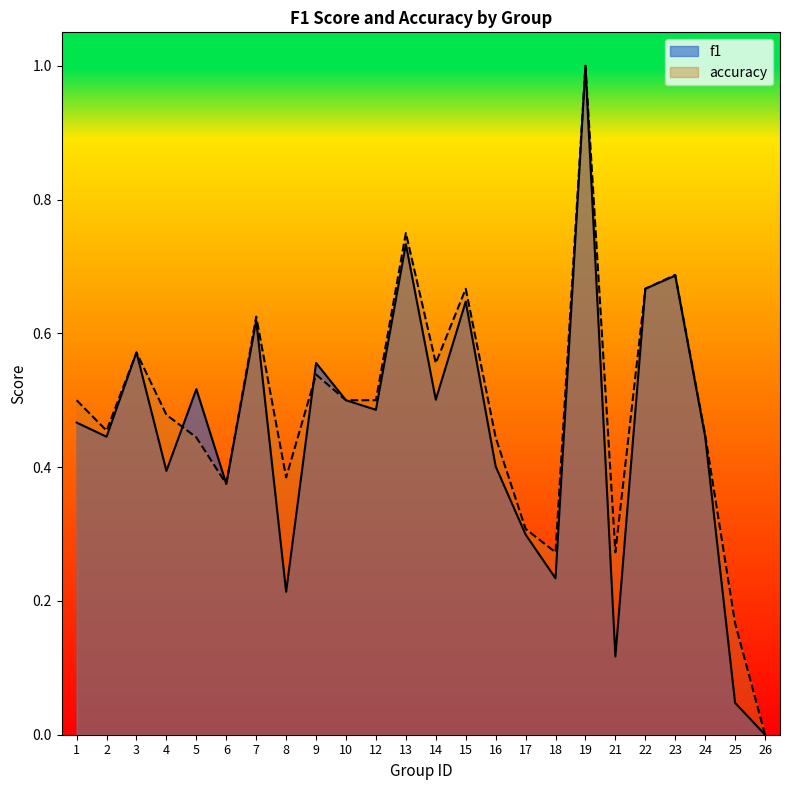

Count the number of categories in the chart.

24